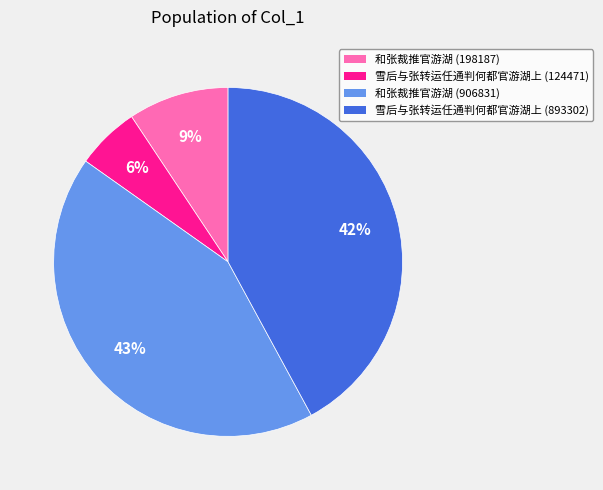

Rank the categories by value from lowest to highest.

雪后与张转运任通判何都官游湖上 (124471), 和张裁推官游湖 (198187), 雪后与张转运任通判何都官游湖上 (893302), 和张裁推官游湖 (906831)